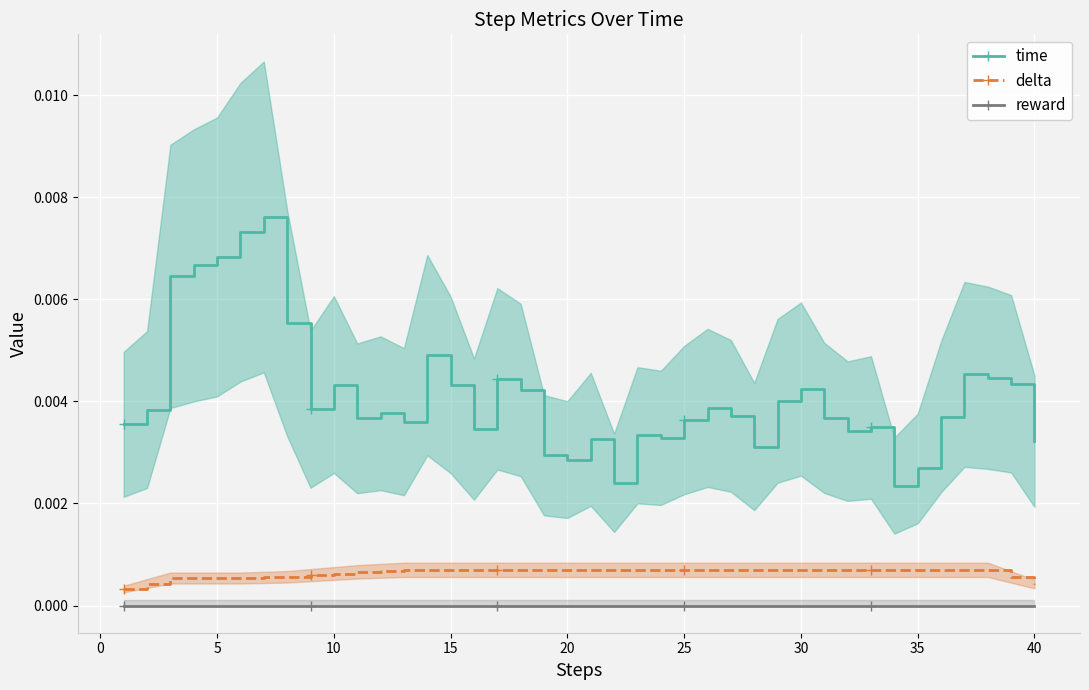

The value of reward at 15 is 0.0. True or false?

True